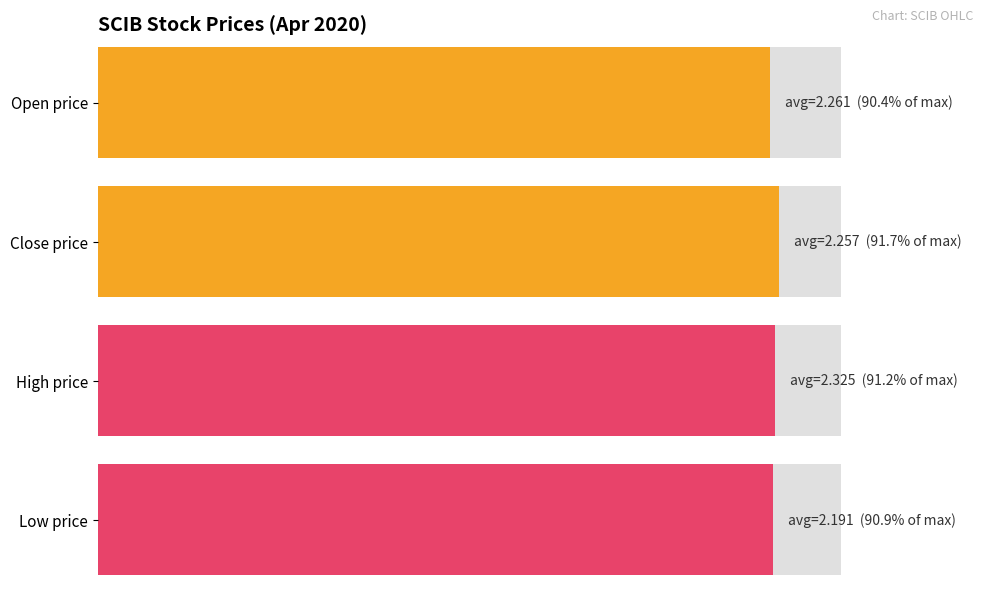

What is the average value of the close series?

2.3